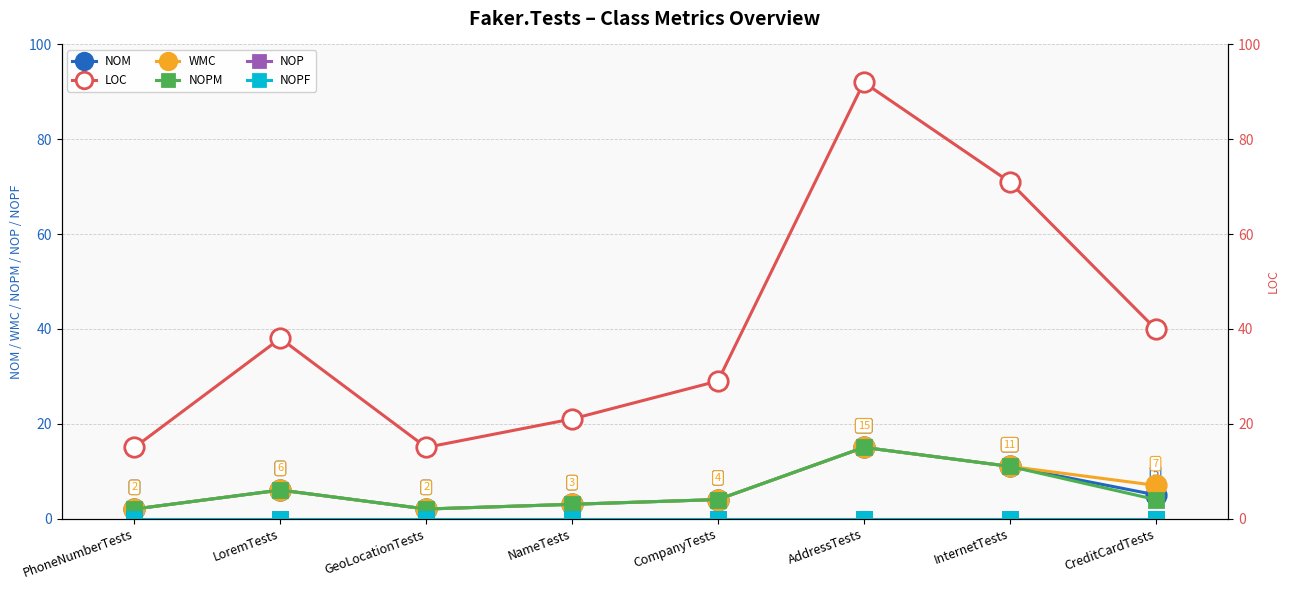

At which category does WMC reach its first local valley?

GeoLocationTests